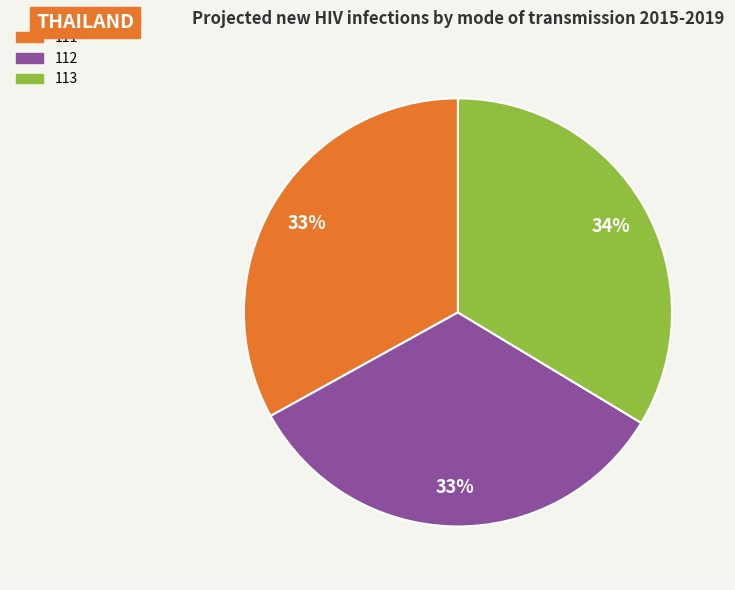

To the nearest percent, what percentage of the pie is 112?

33%